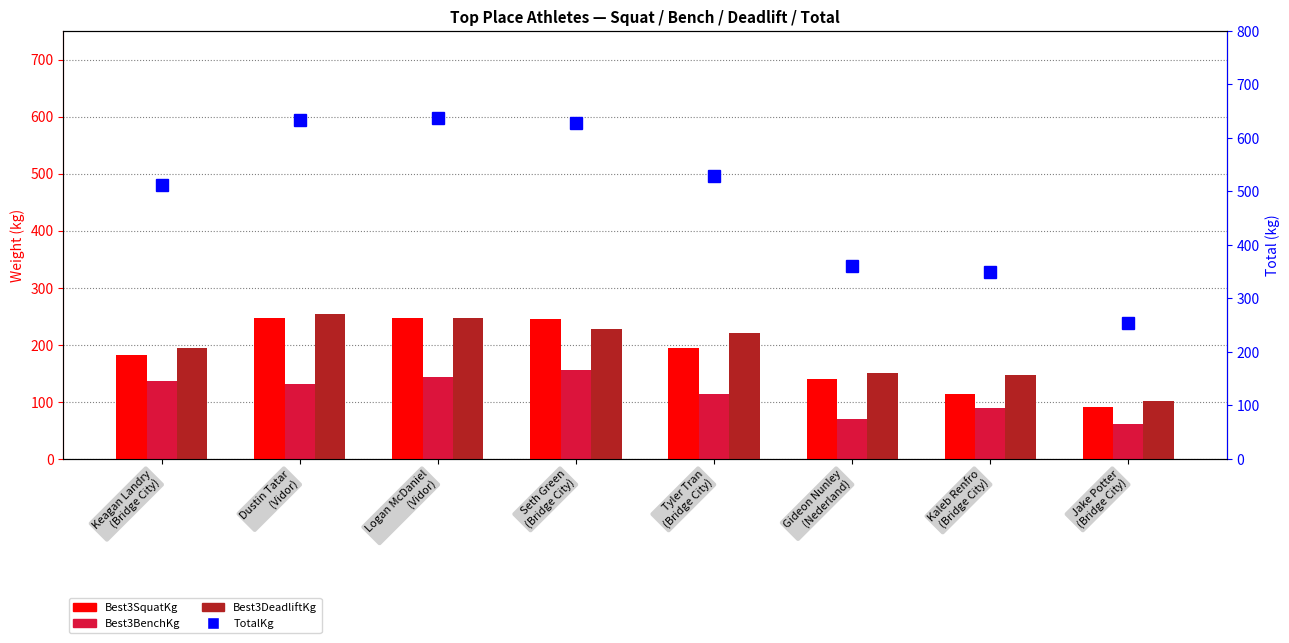

At which category is the sum across all series the highest?

Logan McDaniel
(Vidor)